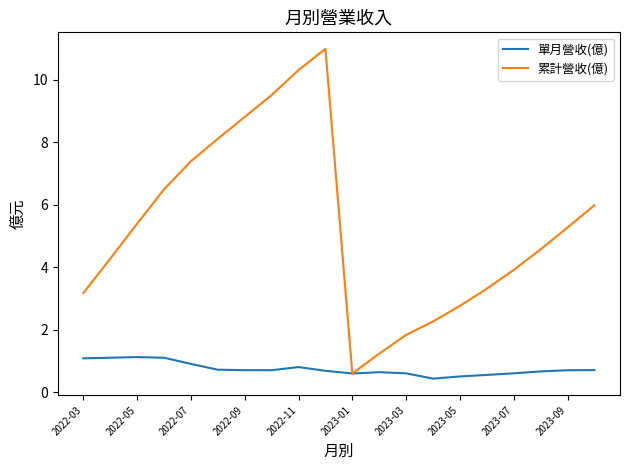

What is the highest value of the 累計營收(億) series?

11.0